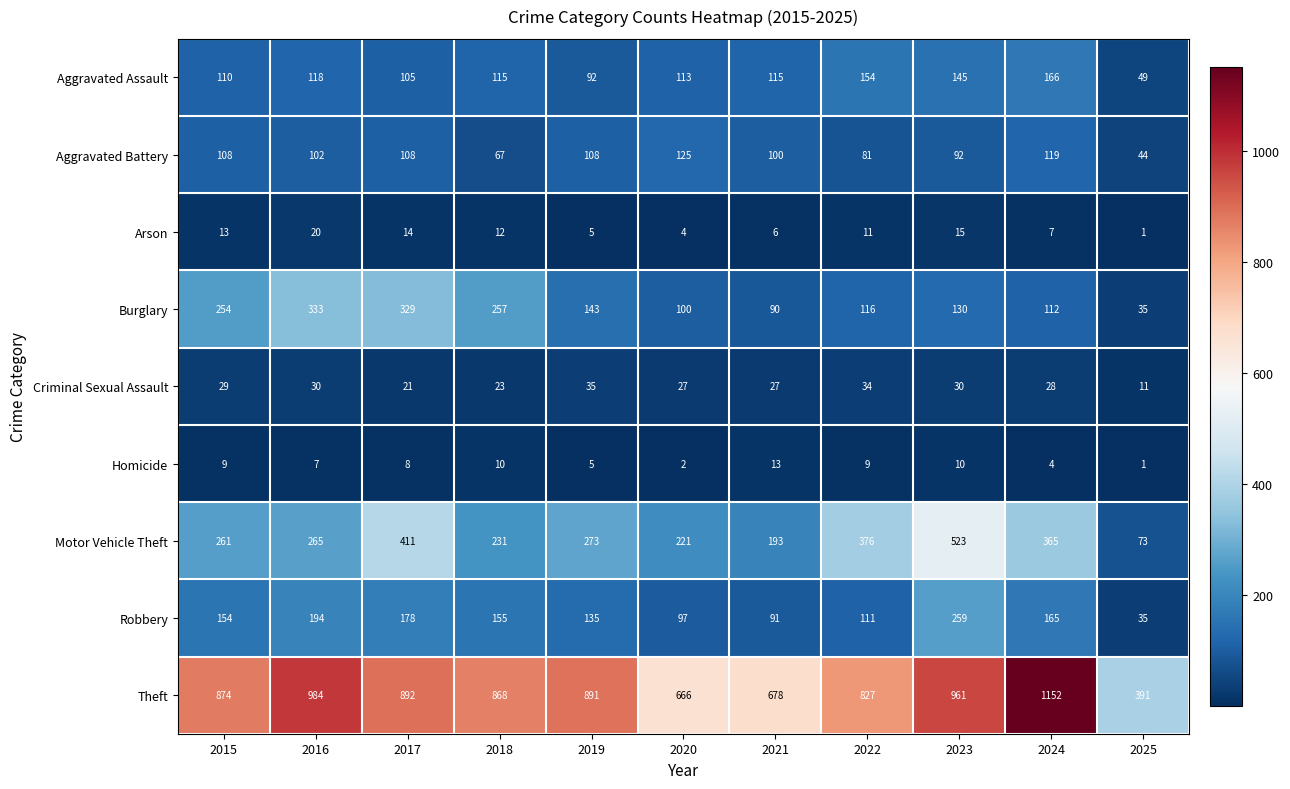

The value of Theft at 2022 is 827. True or false?

True